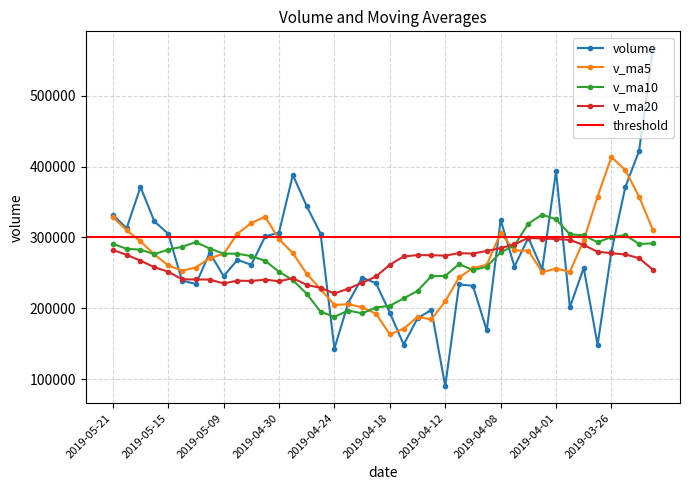

What is the value of the v_ma5 point at the 29th from the left?

306234.2